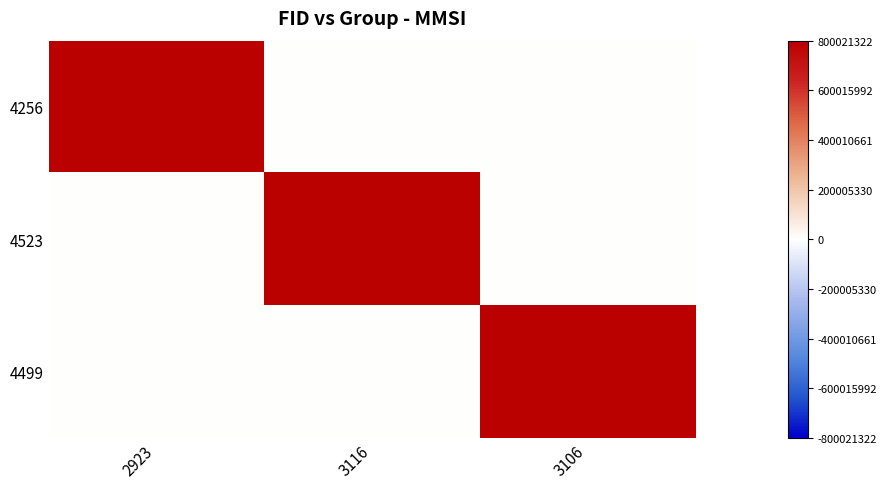

Which has a higher value, 3106 or 3116?

3106